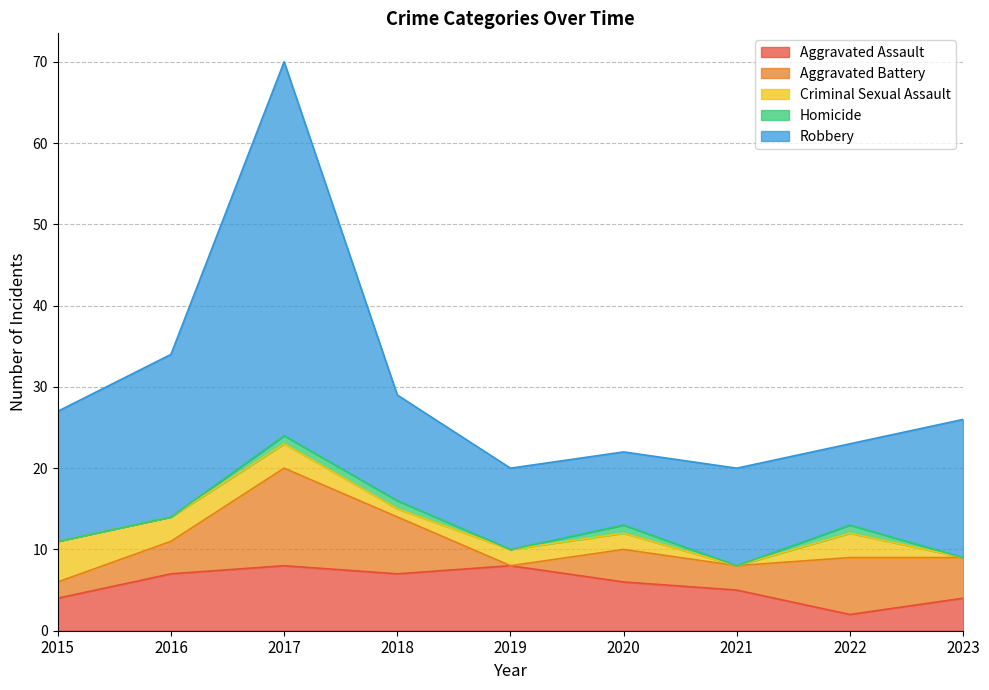

What is the greatest value displayed?

46